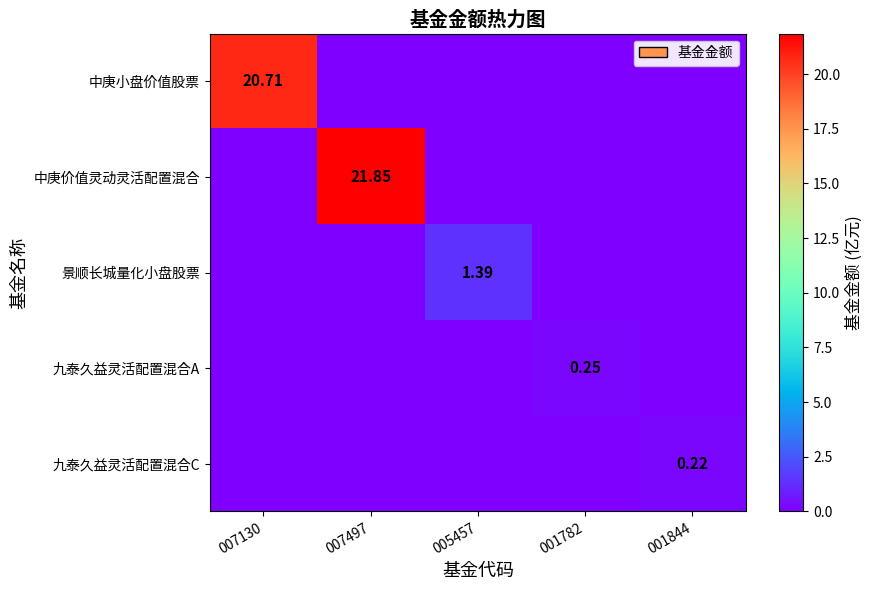

Which series has the widest spread of values?

中庚价值灵动灵活配置混合